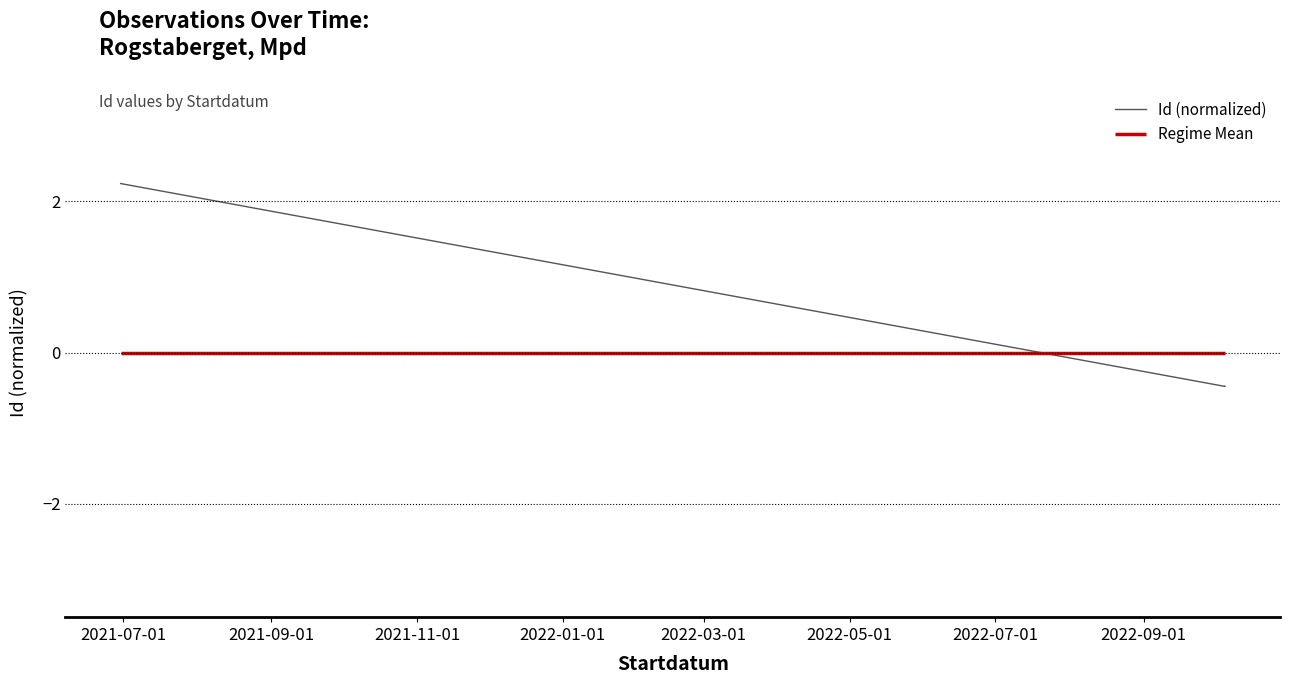

Does the chart have visible grid lines?

No